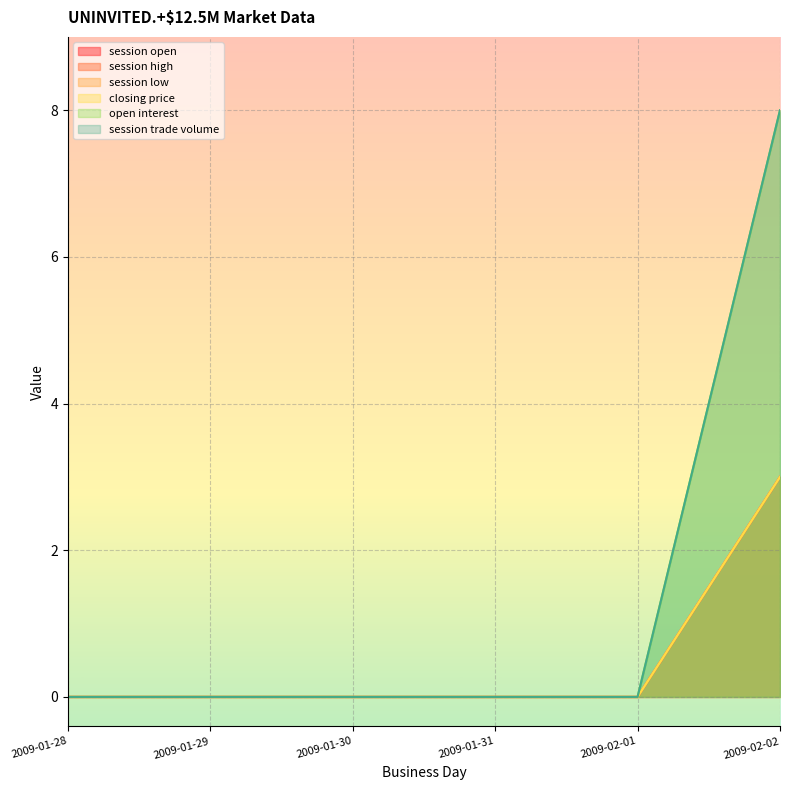

Which series has the largest range (max minus min)?

open interest